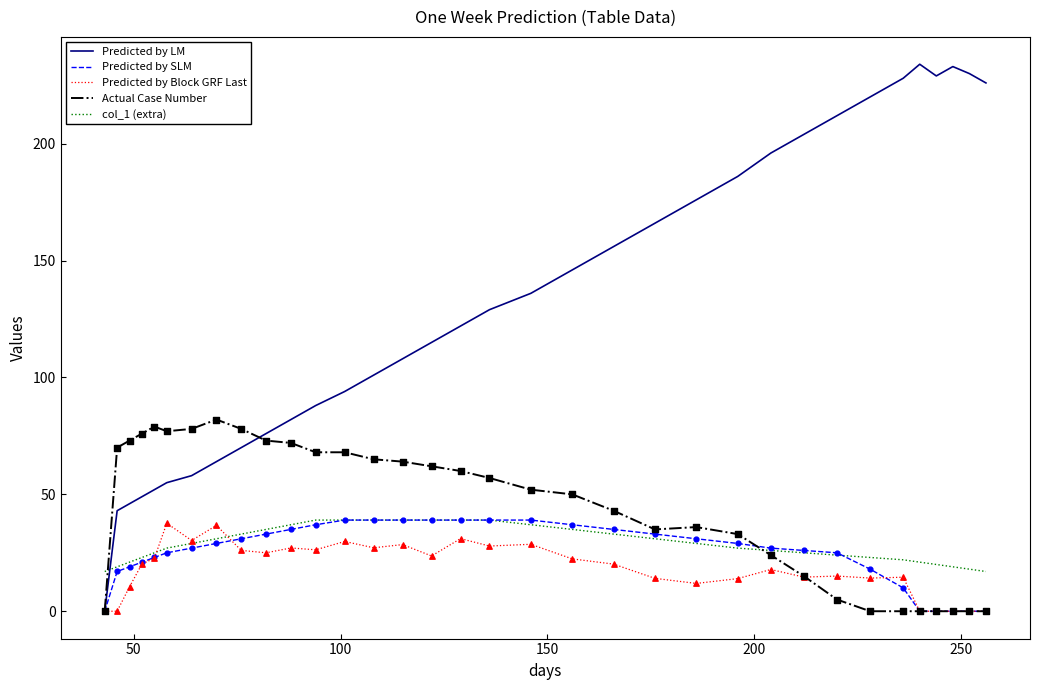

Which series has the widest spread of values?

Predicted by LM